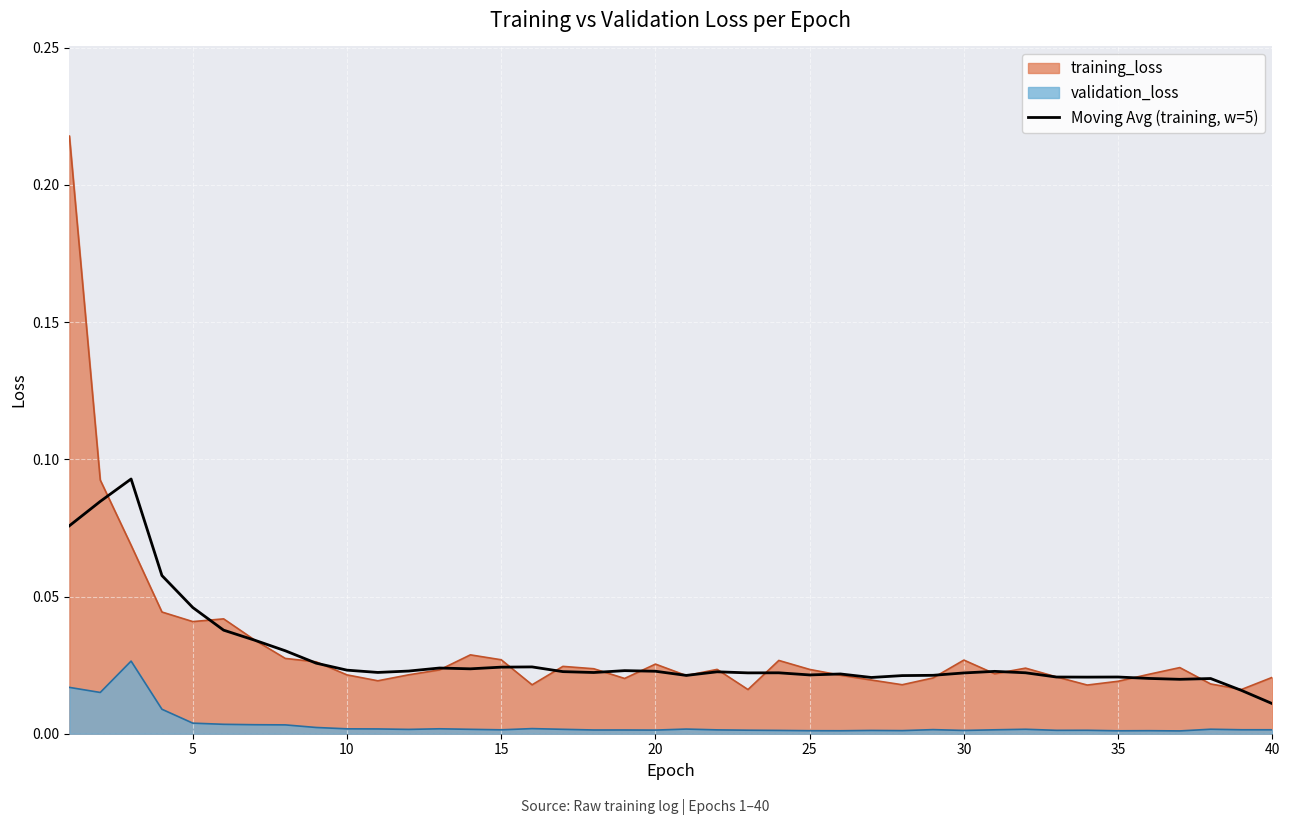

True or false: Moving Avg (training, w=5) and validation_loss intersect in this chart.

False